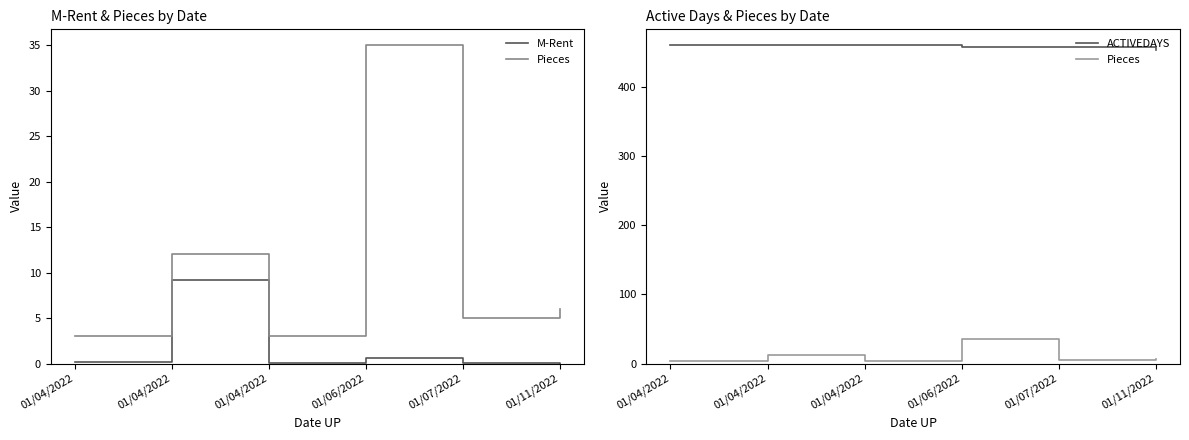

What is the value of the M-Rent point at the 4th from the left?

0.6